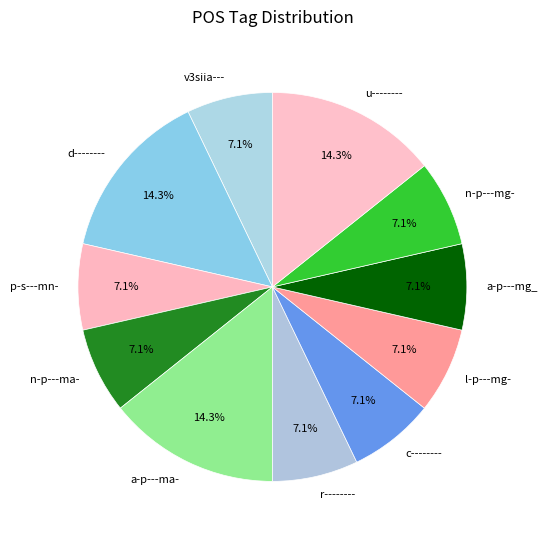

Is the sum of a-p---ma- and d-------- greater than half?

No